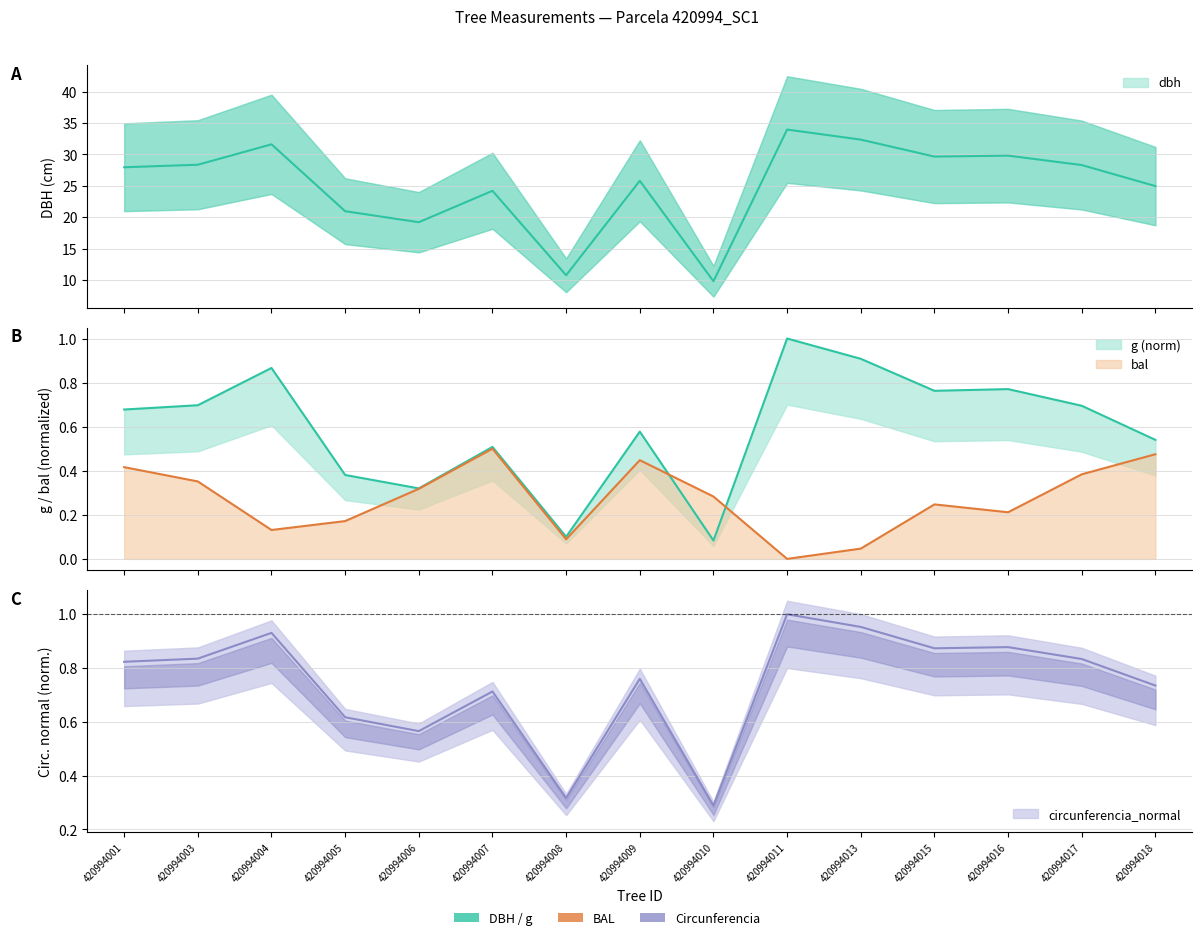

Reading left to right, extract all data points from this chart.

dbh: 27.9	28.4	31.6	20.9	19.2	24.2	10.8	25.8	9.8	34.0	32.4	29.6	29.8	28.3	24.9
g: 0.7	0.7	0.9	0.4	0.3	0.5	0.1	0.6	0.1	1.0	0.9	0.8	0.8	0.7	0.5
bal: 0.4	0.4	0.1	0.2	0.3	0.5	0.1	0.4	0.3	0.0	0.0	0.2	0.2	0.4	0.5
circunferencia_normal: 0.8	0.8	0.9	0.6	0.6	0.7	0.3	0.8	0.3	1.0	1.0	0.9	0.9	0.8	0.7